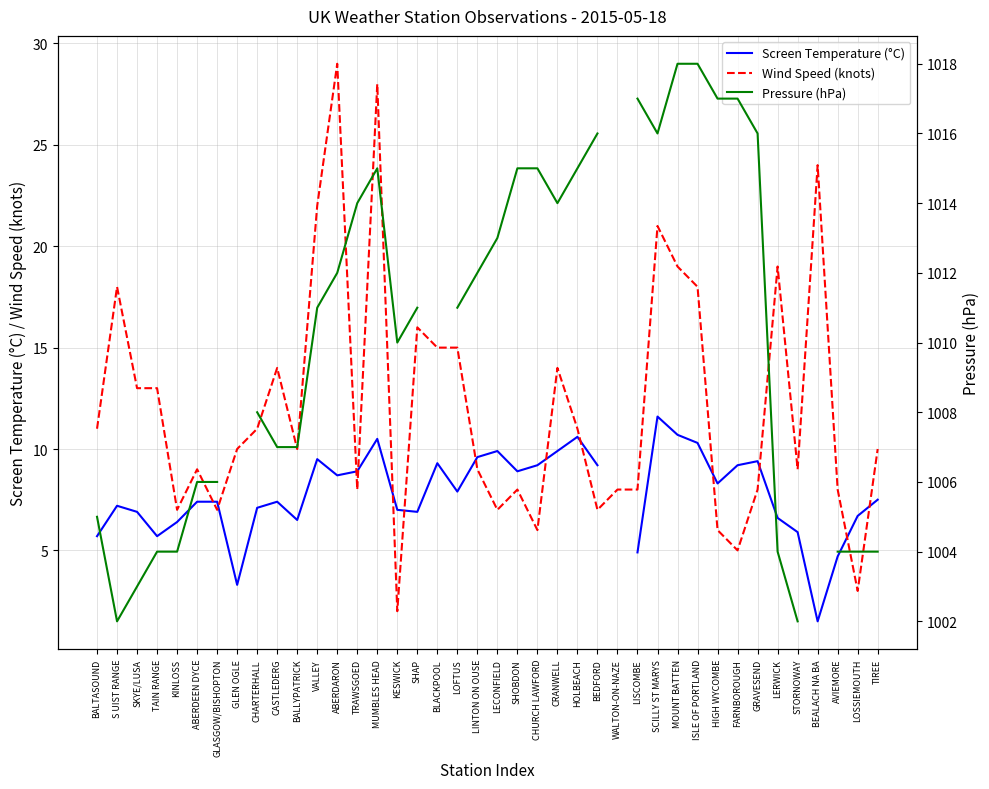

Is it true that Pressure (hPa) equals 1014.0 at CRANWELL?

True